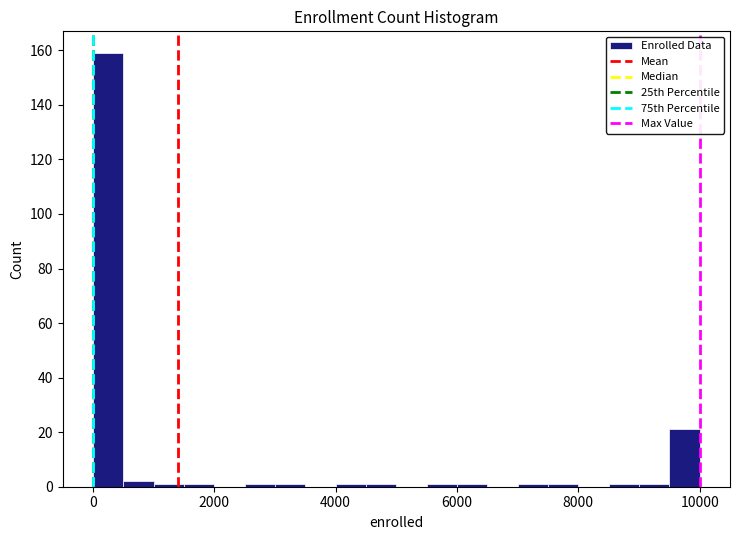

Around what value on the x-axis is the tallest bar? Give the approximate position of its centre, as read against the axis.

200